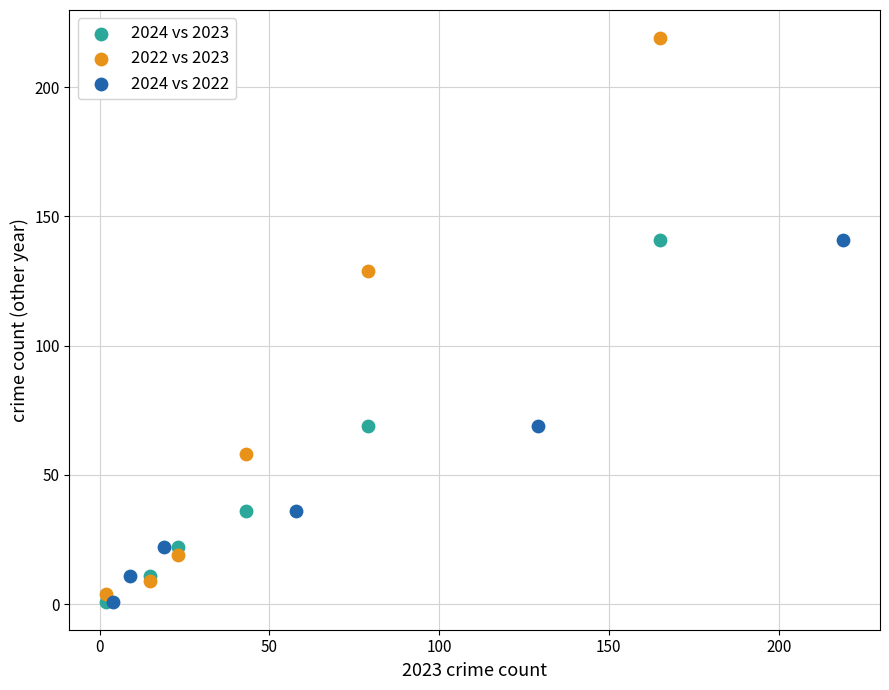

Which series contains the highest Y value?

2022 vs 2023